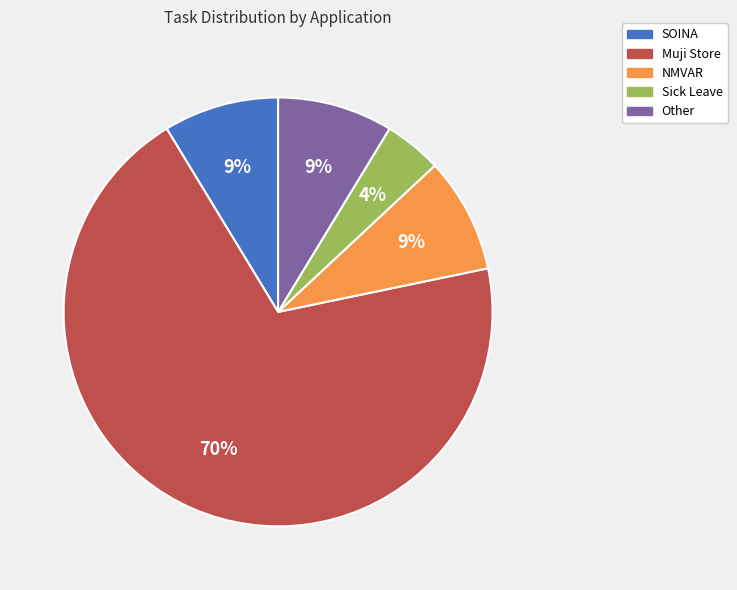

To the nearest percent, what portion does Other represent?

9%